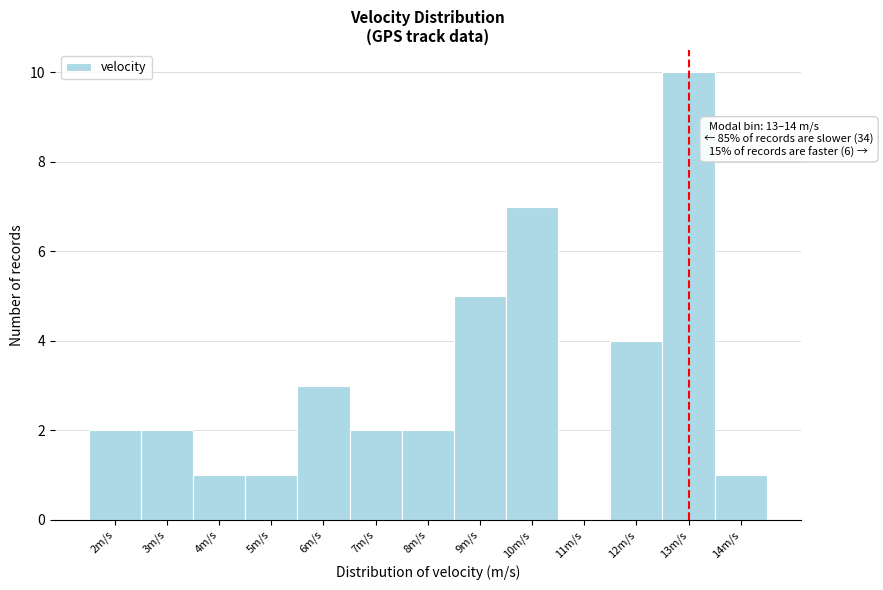

Reading right to left, extract all data points from this chart.

14m/s=1	13m/s=10	12m/s=4	11m/s=0	10m/s=7	9m/s=5	8m/s=2	7m/s=2	6m/s=3	5m/s=1	4m/s=1	3m/s=2	2m/s=2